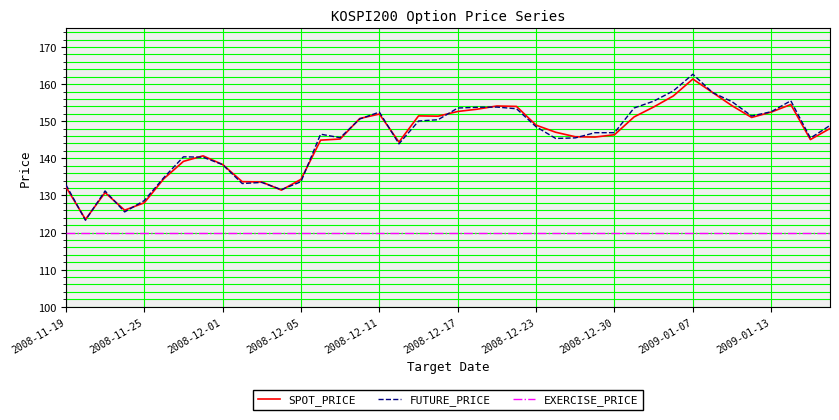

Which series has the widest spread of values?

FUTURE_PRICE